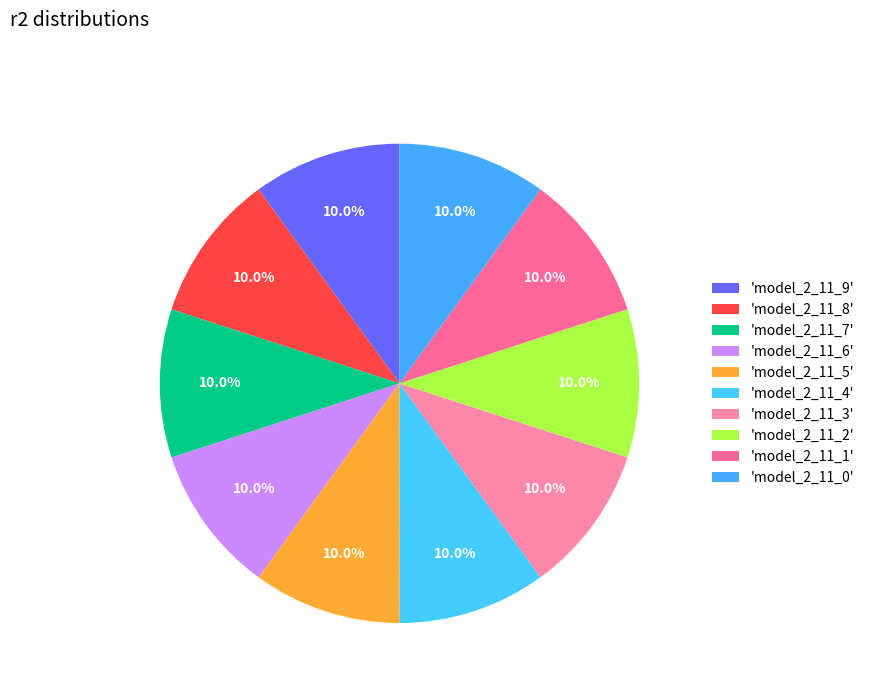

What is the smallest slice in the pie chart?

model_2_11_0